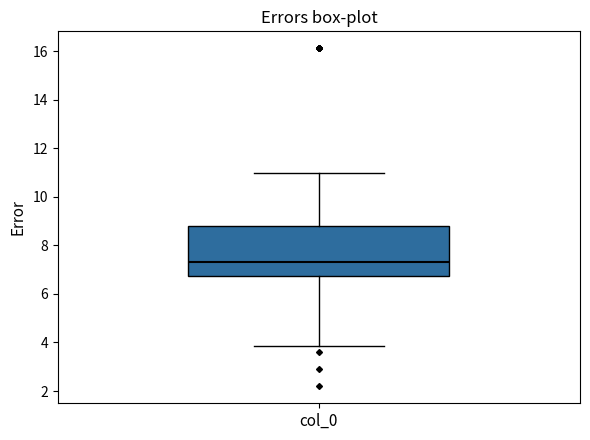

Read this box plot against the y-axis: the position of the median line, the range covered by the box, and the ends of both whiskers. The values are not printed on the chart, so give them approximately, as read against the axis.

median 7.4, box 6.8 to 8.8, whiskers 3.8 to 11.0